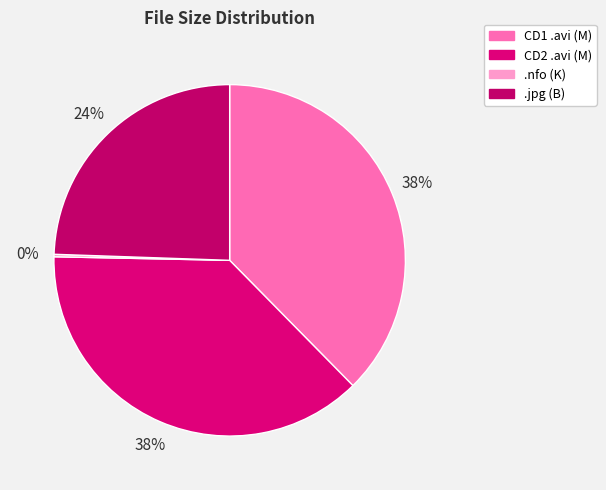

Rank the categories by value from lowest to highest.

dtx-tsloas.nfo, www.TorrentDay.com.jpg, CD1/dtx-tsloasa.avi, CD2/dtx-tsloasb.avi